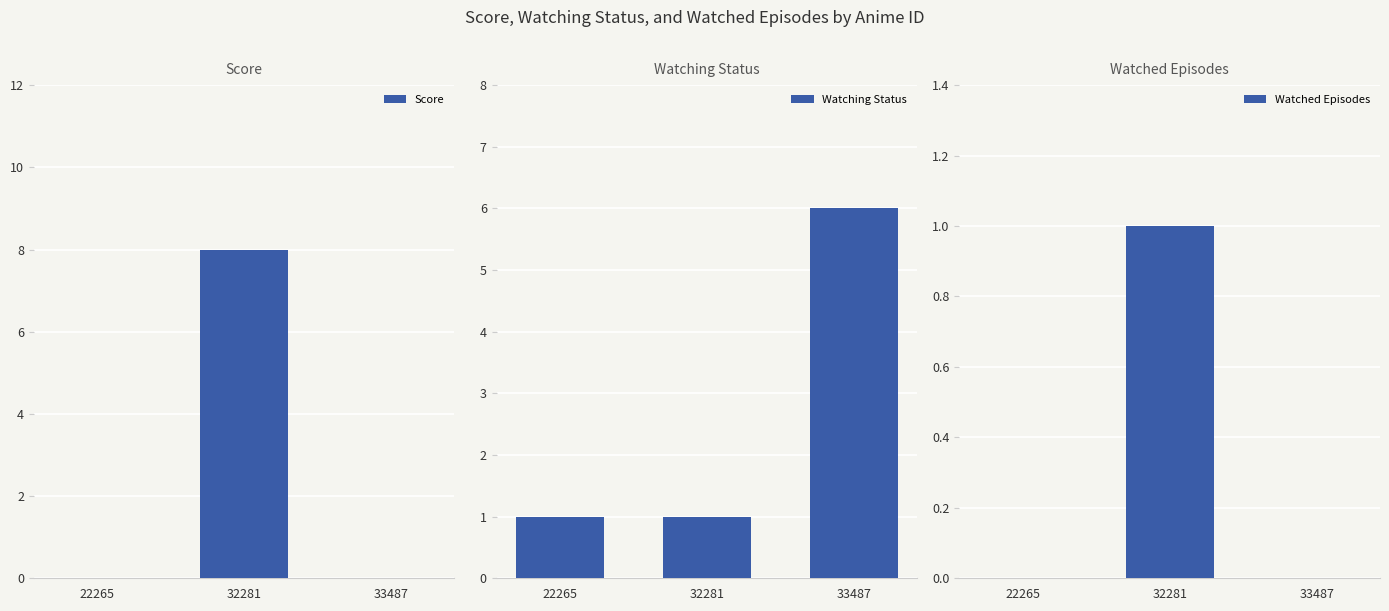

List the labels in order of Watching Status value, largest first.

33487, 22265, 32281